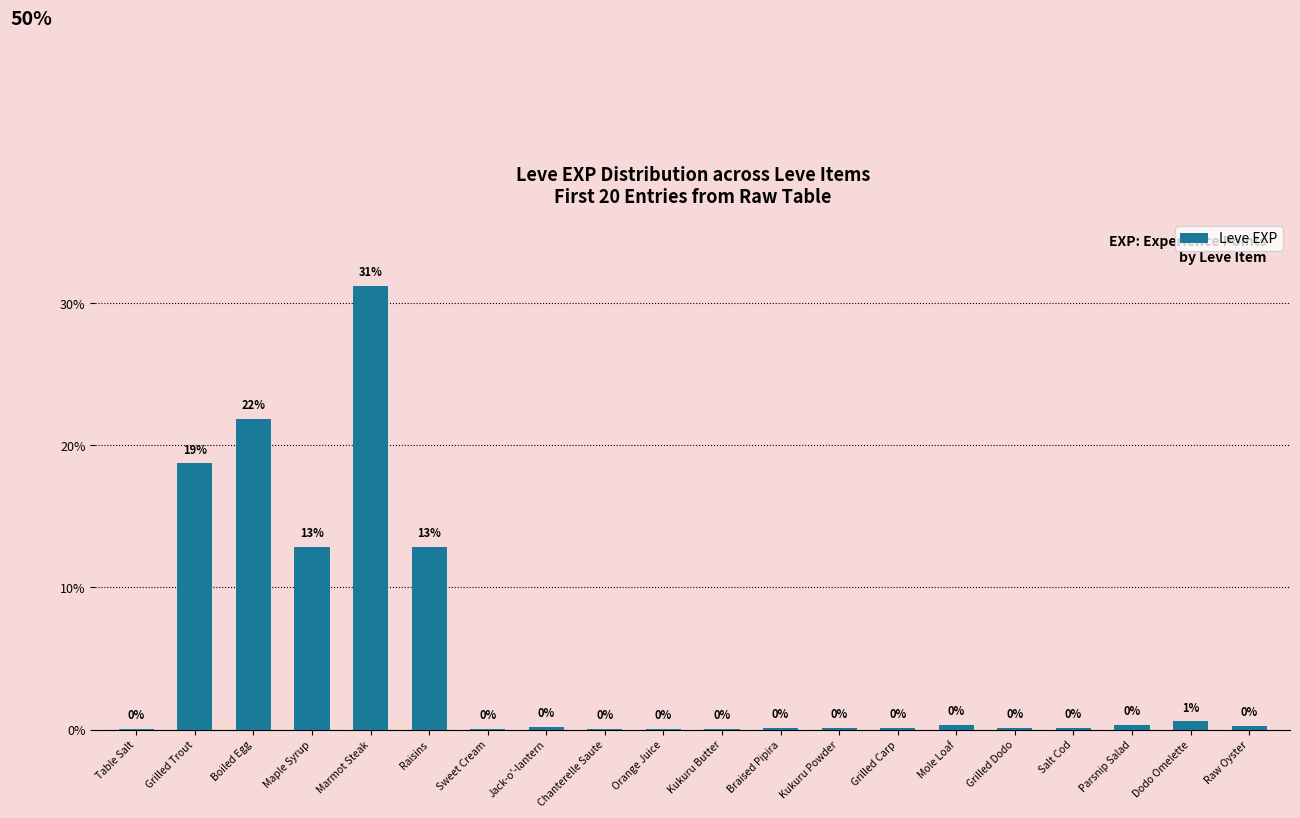

What is the sum of all values?

100.0